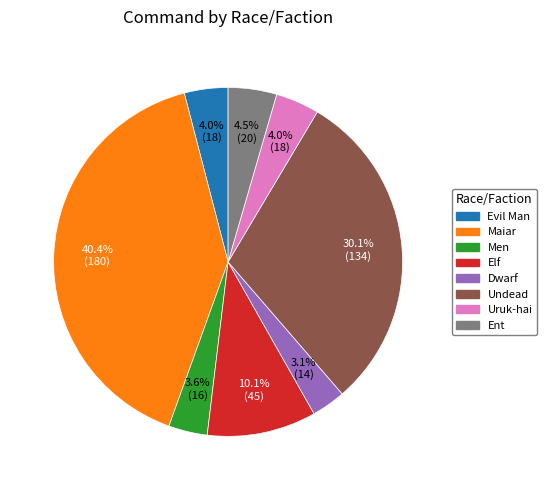

Which category has the biggest portion of the pie?

Maiar